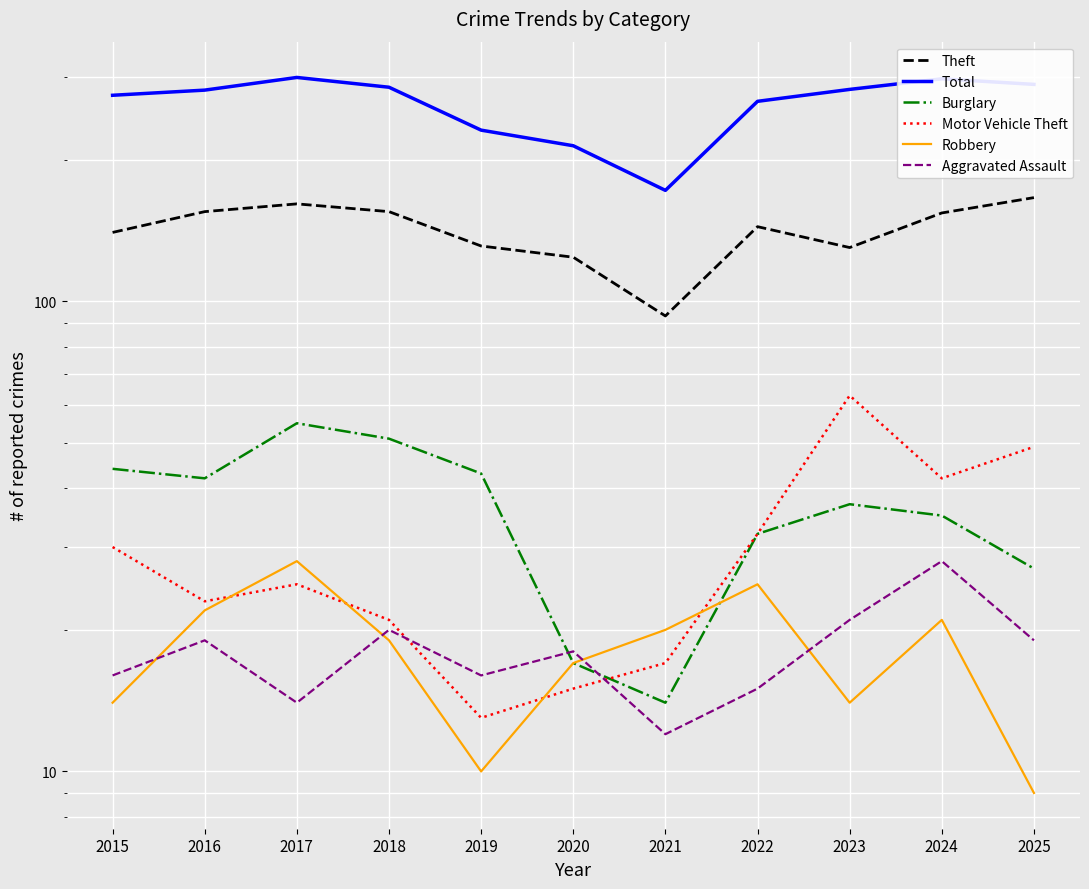

The Aggravated Assault series shows 24 at 2015. True or false?

False